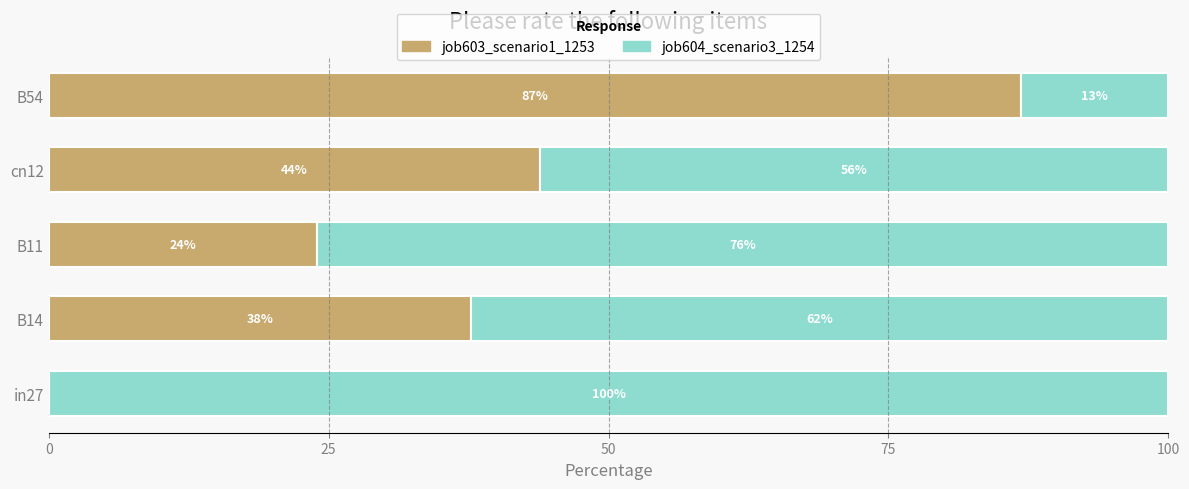

What is the total value across all series at cn12?

100.0